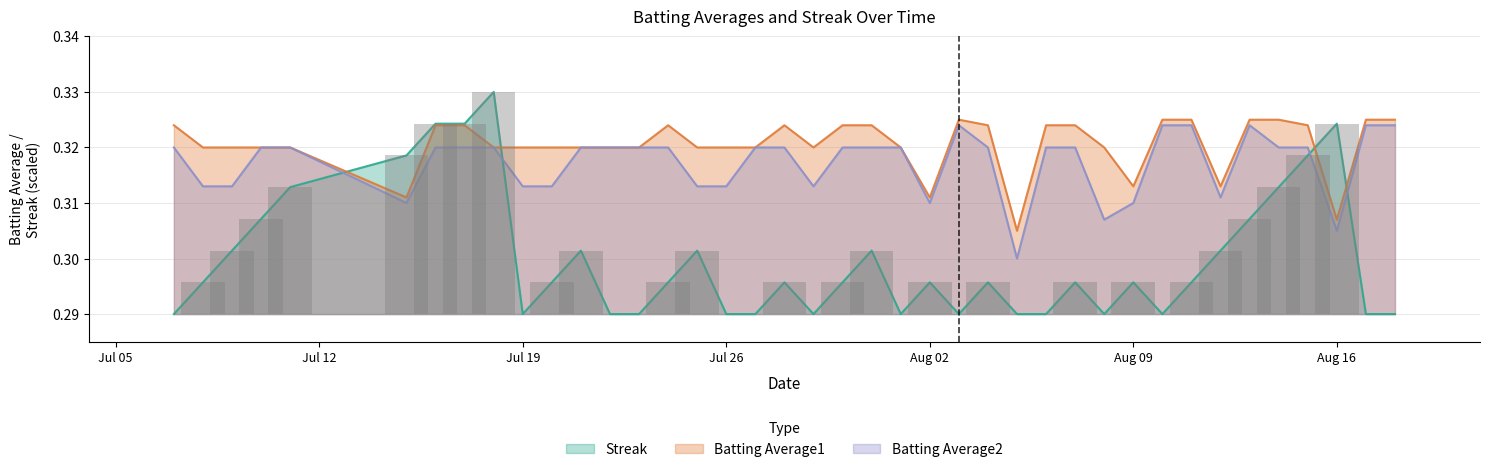

At how many categories does at least one series exceed 0?

40